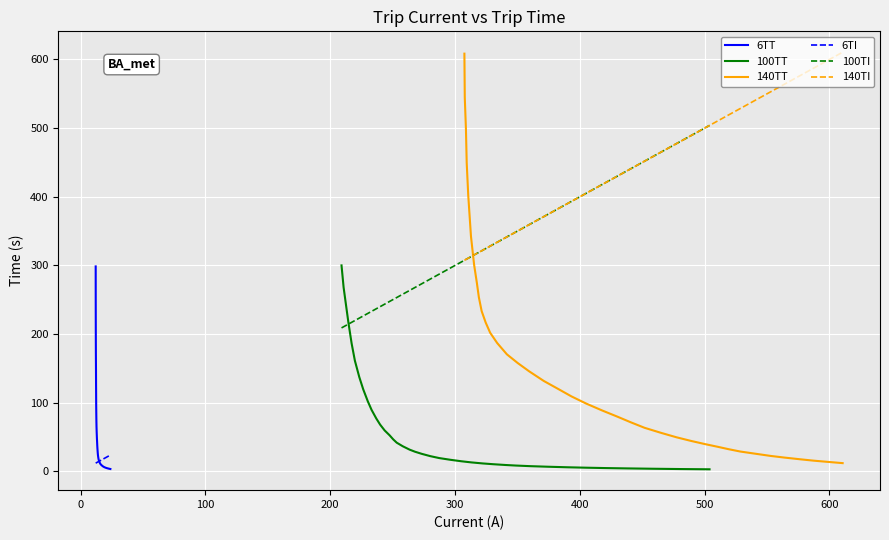

How many data points in 140TI are above 405?

19